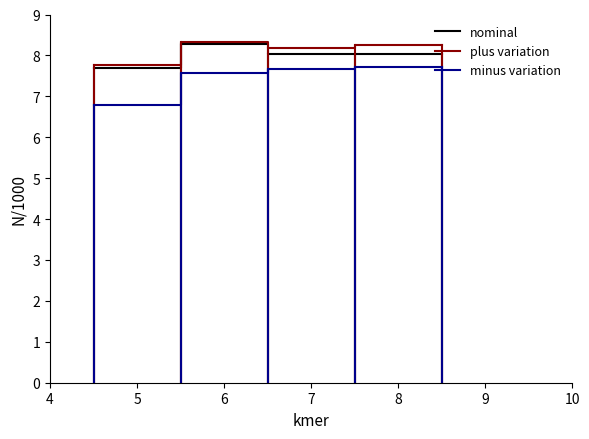

What is the average value of the minus variation series?

7.4